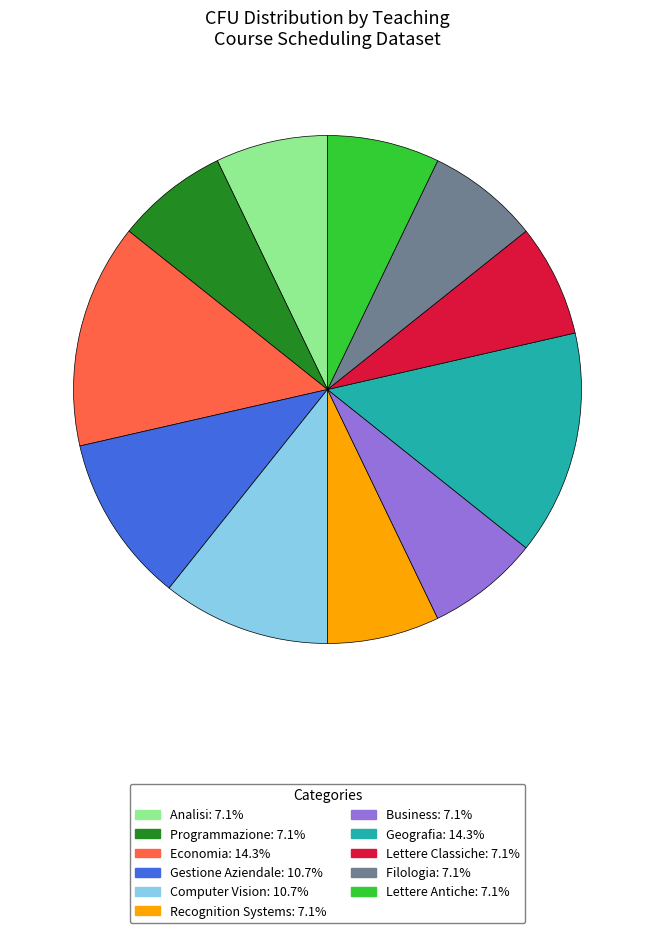

Is the sum of Lettere Antiche and Analisi greater than half?

No